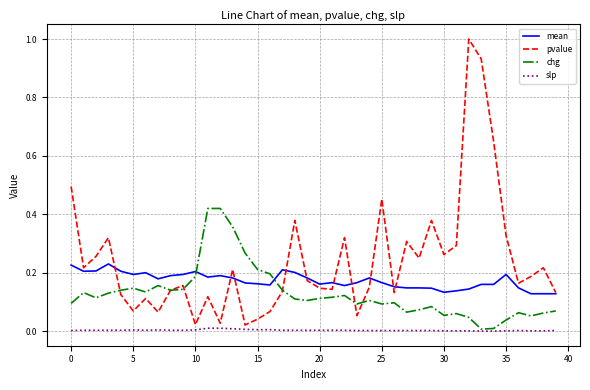

What is the maximum value shown in the chart?

1.0